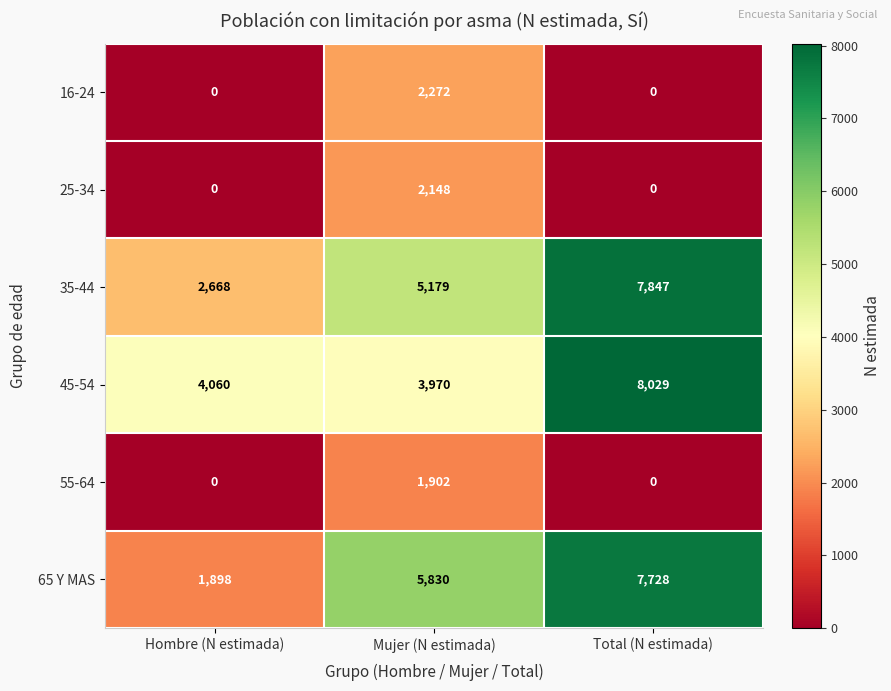

True or false: 35-44 has a value of 7497 at Mujer (N estimada).

False